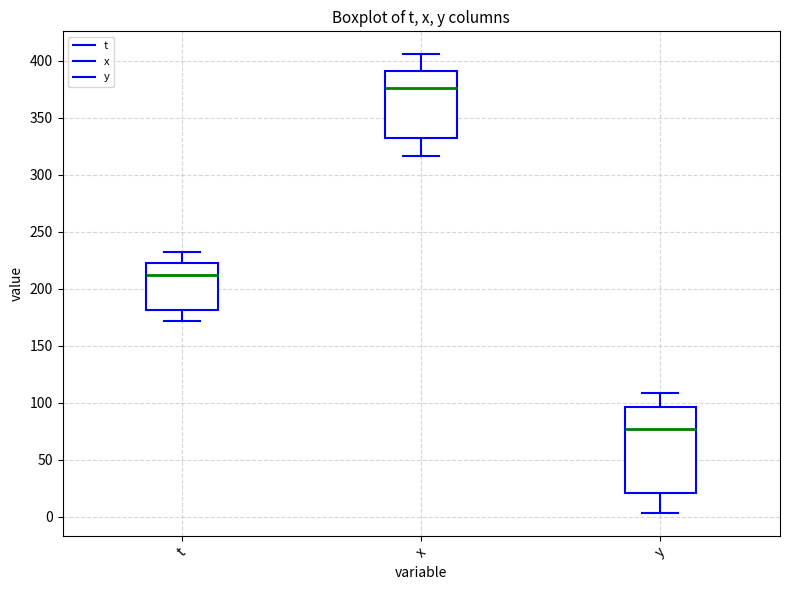

Reading left to right, read every box against the y-axis: the position of its median line, the range the box covers, and the ends of its whiskers. The values are not printed on the chart, so give them approximately, as read against the axis.

t: median 215, box 180 to 220, whiskers 170 to 230
x: median 375, box 330 to 390, whiskers 315 to 405
y: median 75, box 20 to 95, whiskers 5 to 110